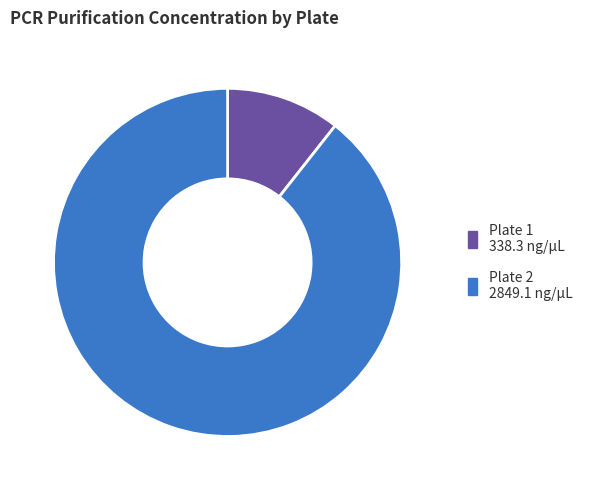

Is there any slice that represents more than half of the pie?

Yes